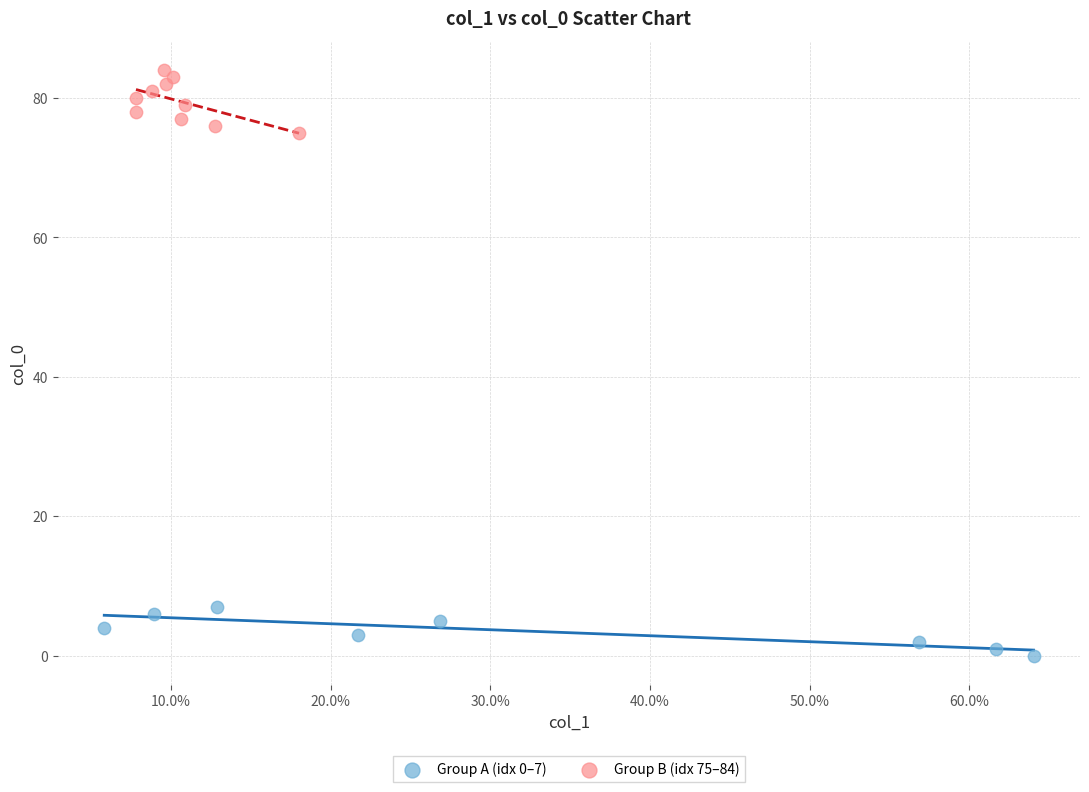

Which series reaches the maximum Y coordinate?

Group B (idx 75–84)